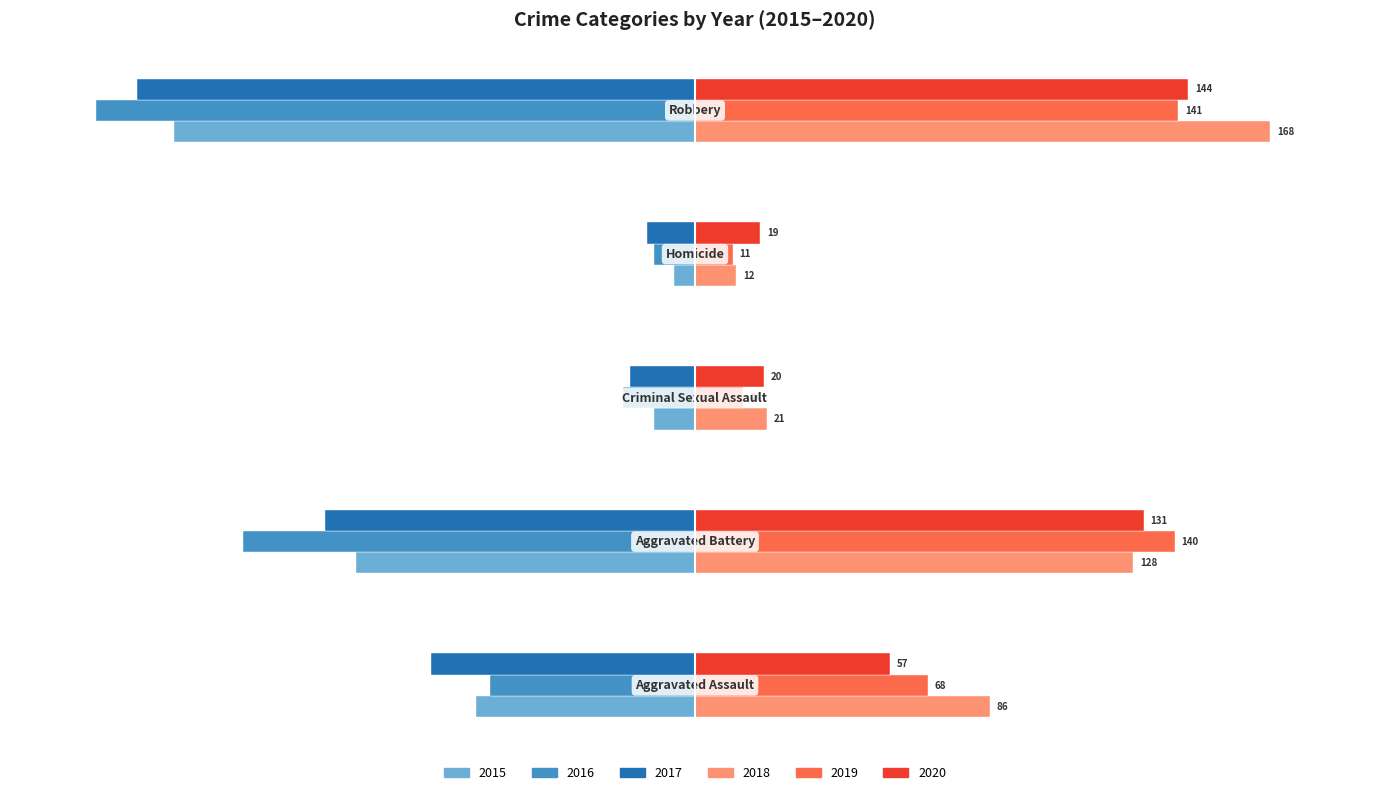

Which series has the largest total across all categories?

2018